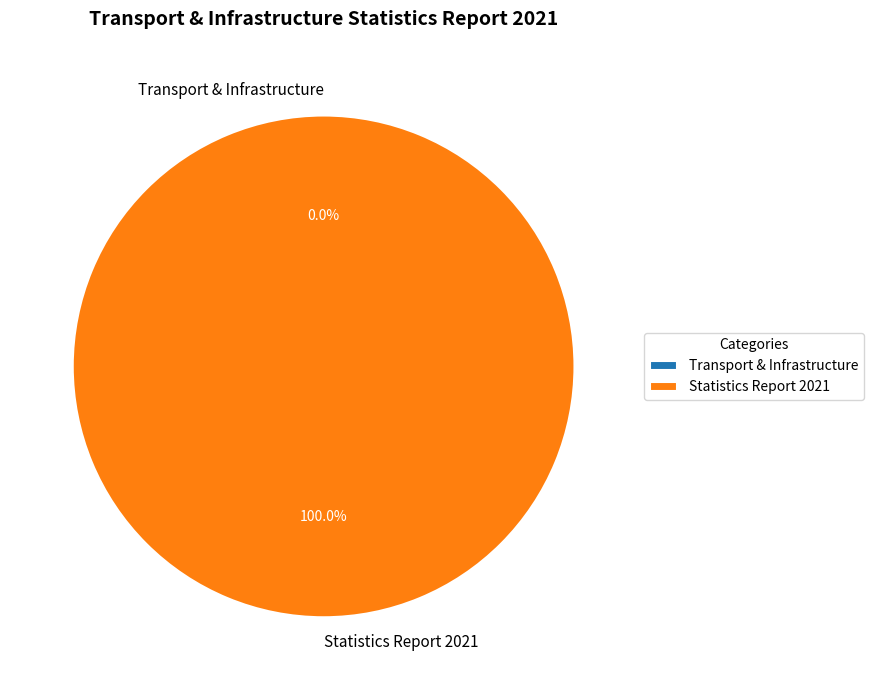

How many slices are in this pie chart?

2